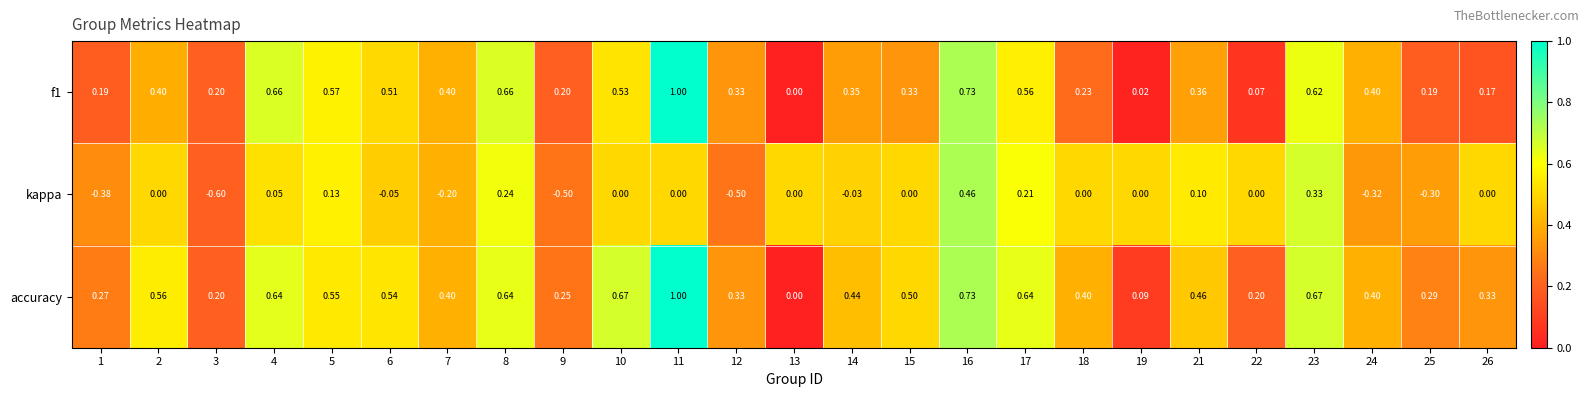

Is the value of kappa at 1 greater than the value of accuracy at 12?

No